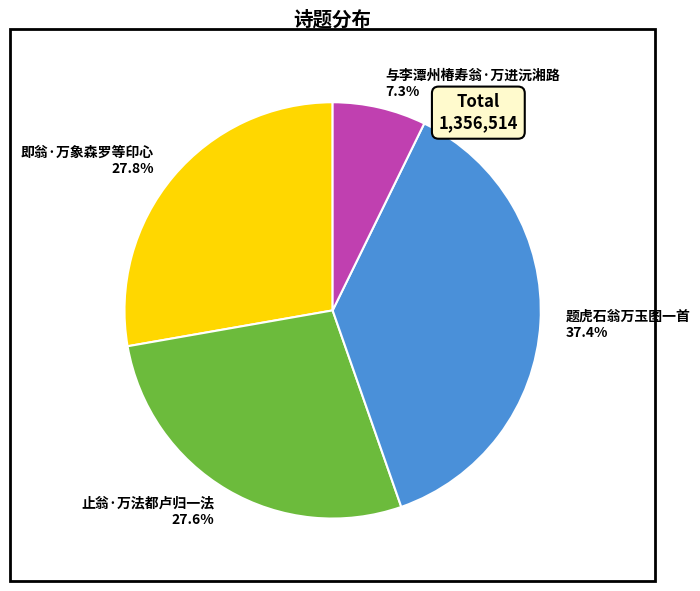

Approximately how many times larger is the value at 止翁·万法都卢归一法 compared to 题虎石翁万玉图一首?

0.7